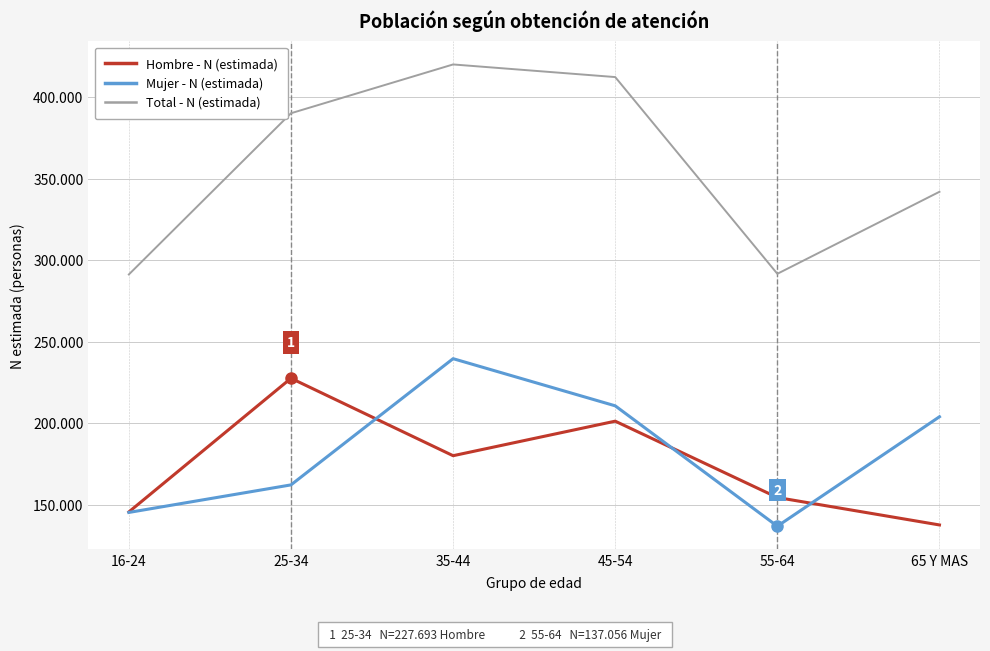

Reading left to right, extract all data points from this chart.

Hombre - N (estimada): 145799	227693	180255	201412	154648	137831
Mujer - N (estimada): 145497	162374	239705	210813	137056	204122
Total - N (estimada): 291296	390067	419961	412225	291704	341953